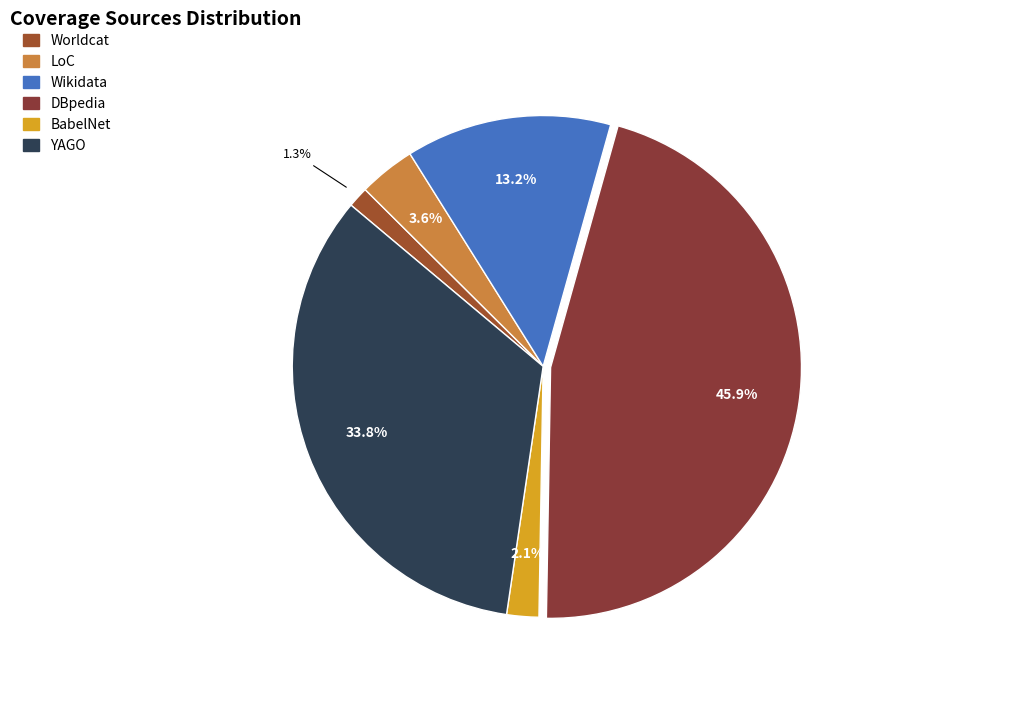

How many segments does this pie chart have?

6